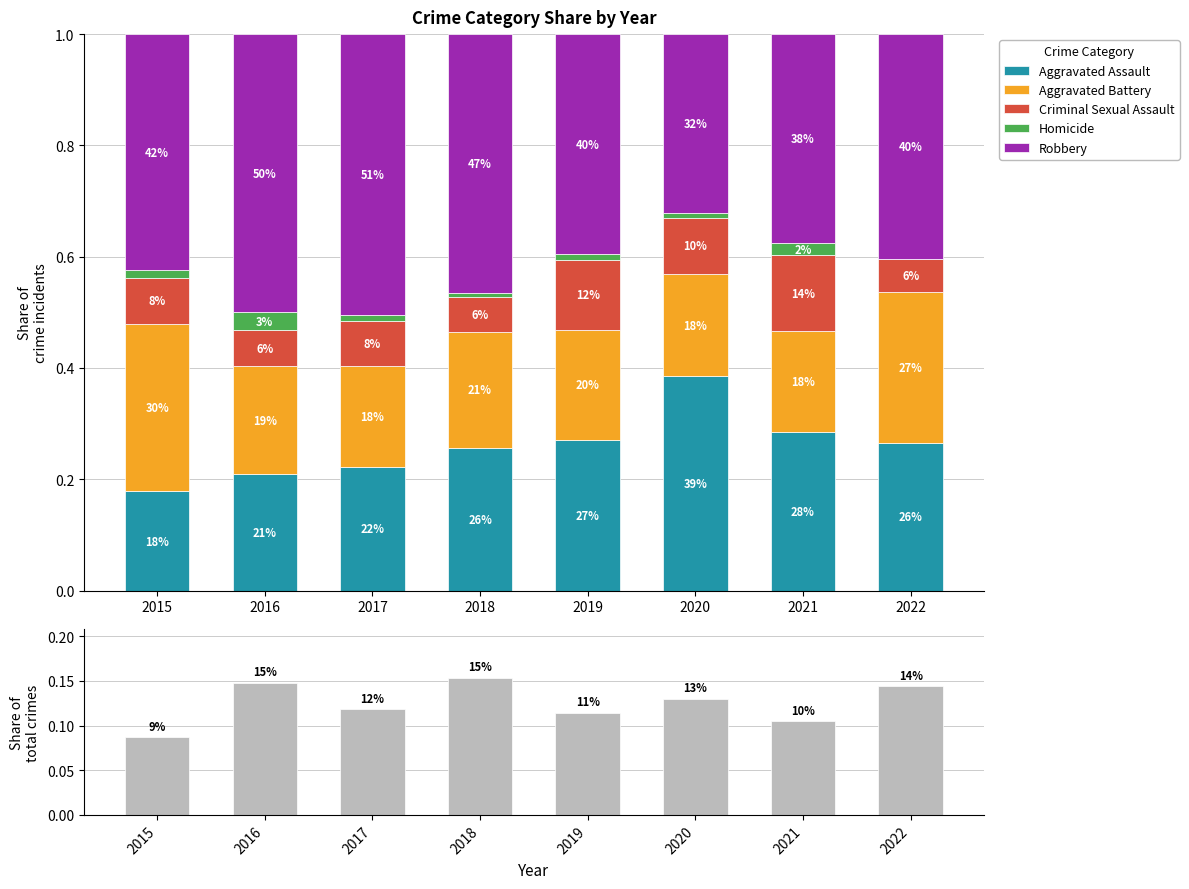

What is the average value of the Aggravated Battery series?

0.2